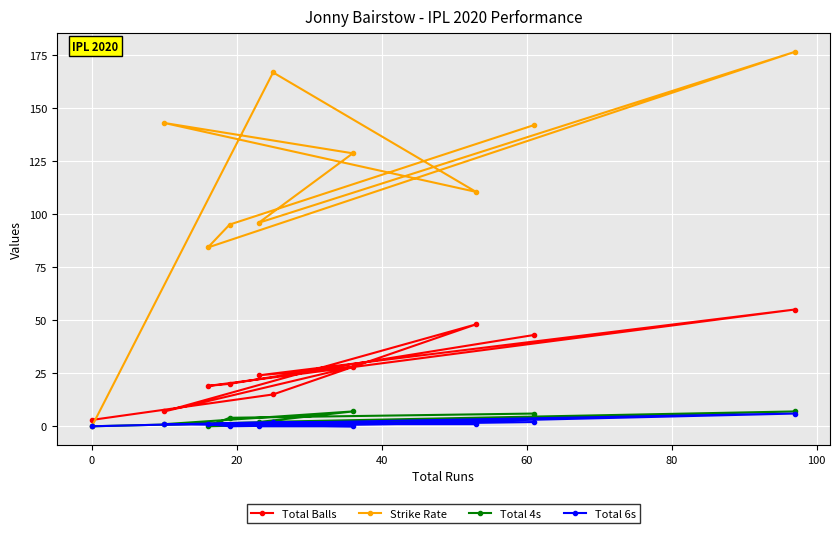

At how many categories does at least one series exceed 106?

6